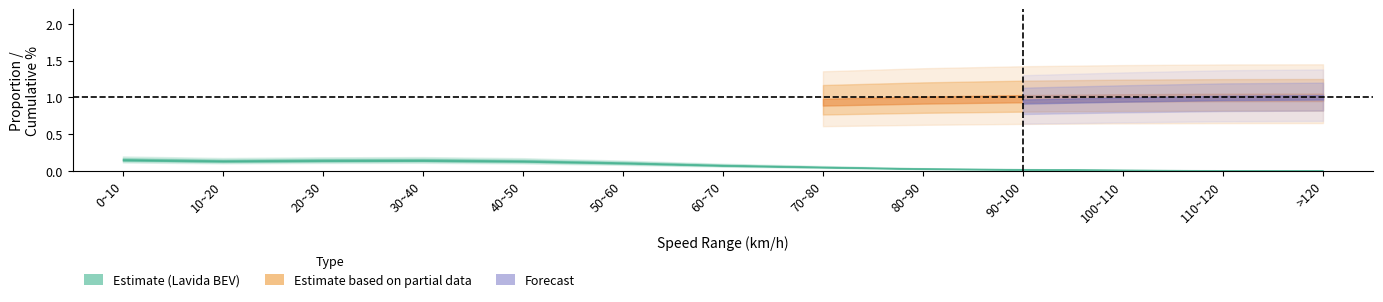

Is it true that Lavida BEV equals 0.1 at 20~30?

False